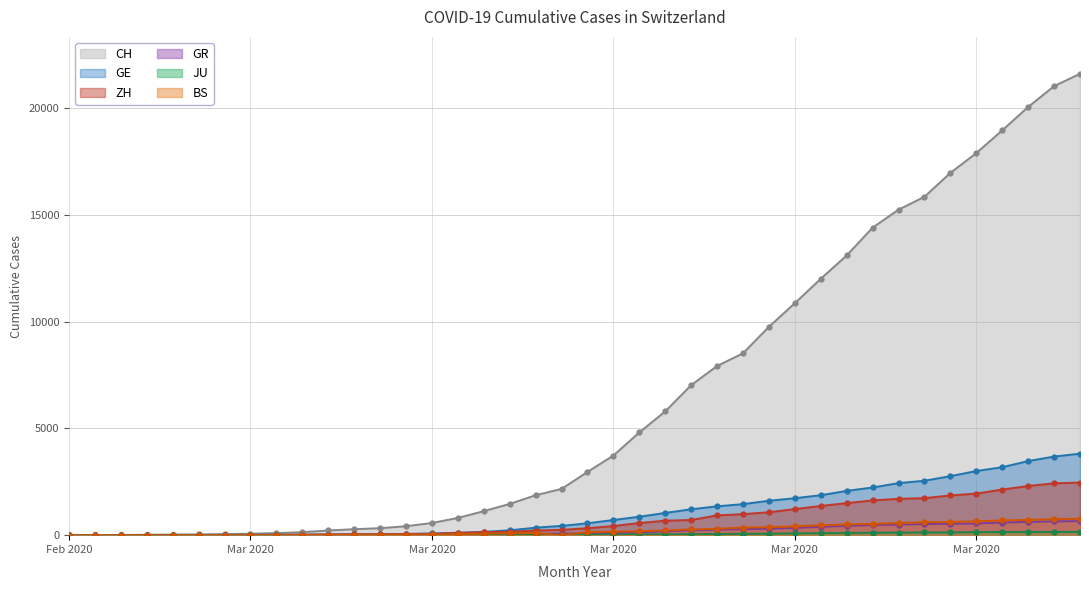

Does the chart have visible grid lines?

Yes